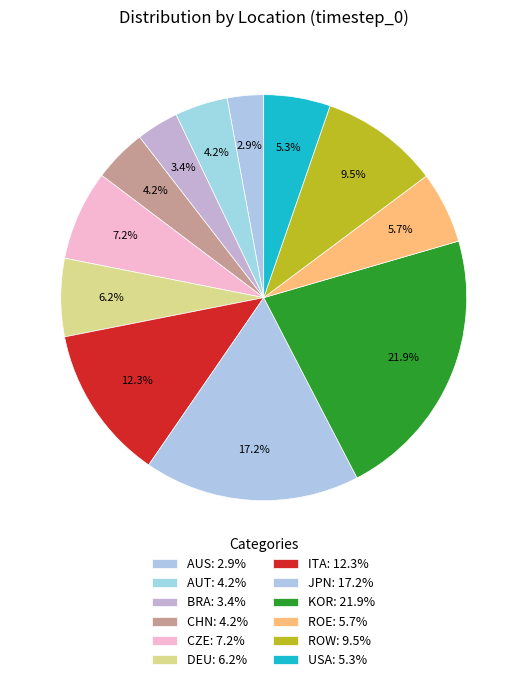

Which category has the smallest portion of the pie?

AUS